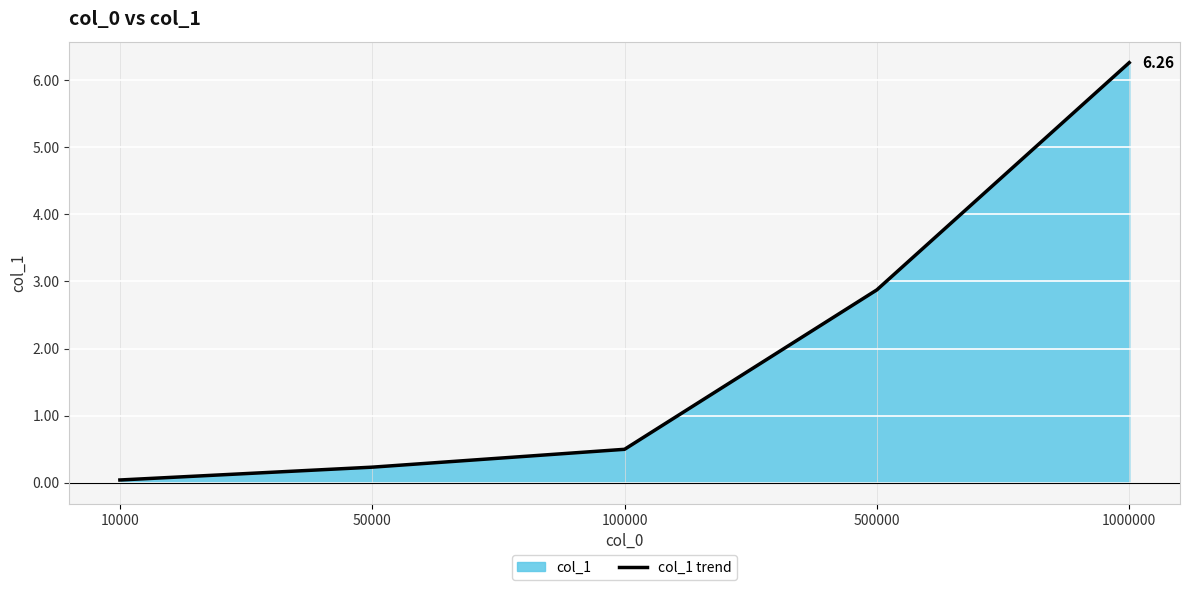

True or false: the data shows 0.3 at 50000.

False